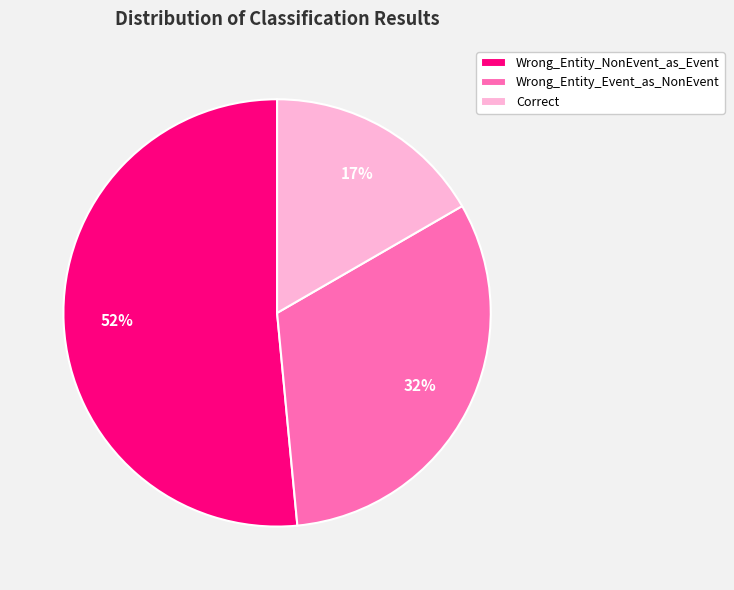

Do Wrong_Entity_NonEvent_as_Event and Correct together represent more than half of the pie?

Yes